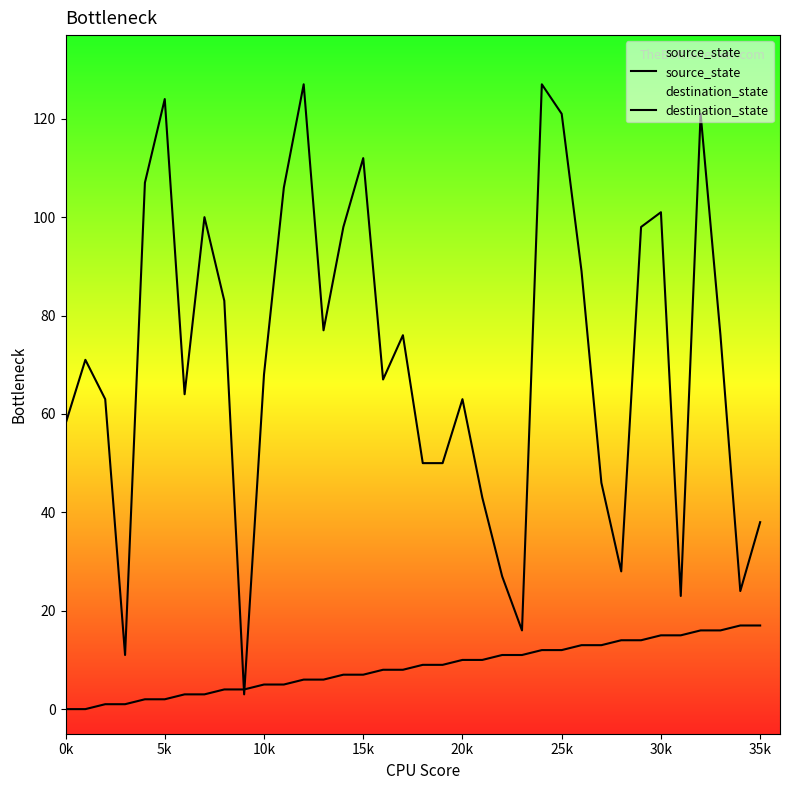

How many interior local valleys does the destination_state series have?

9